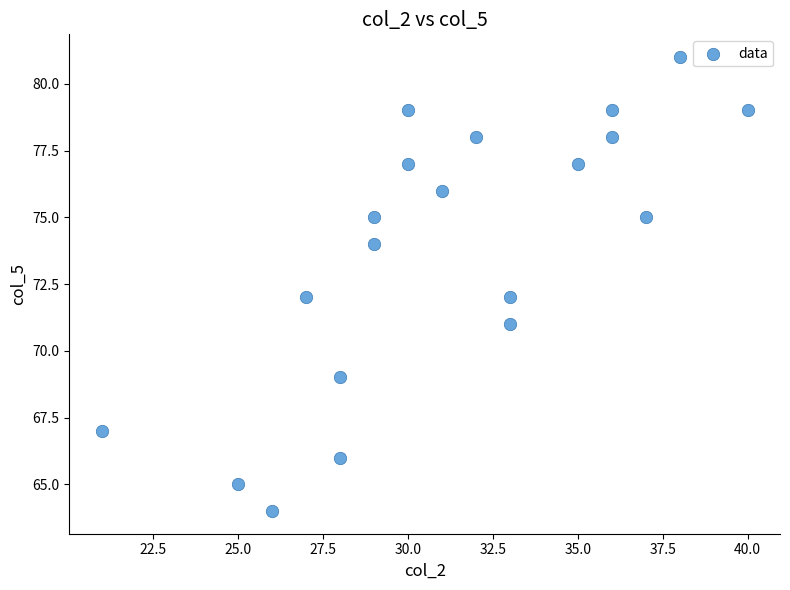

What is the range of X values (max minus min)?

19